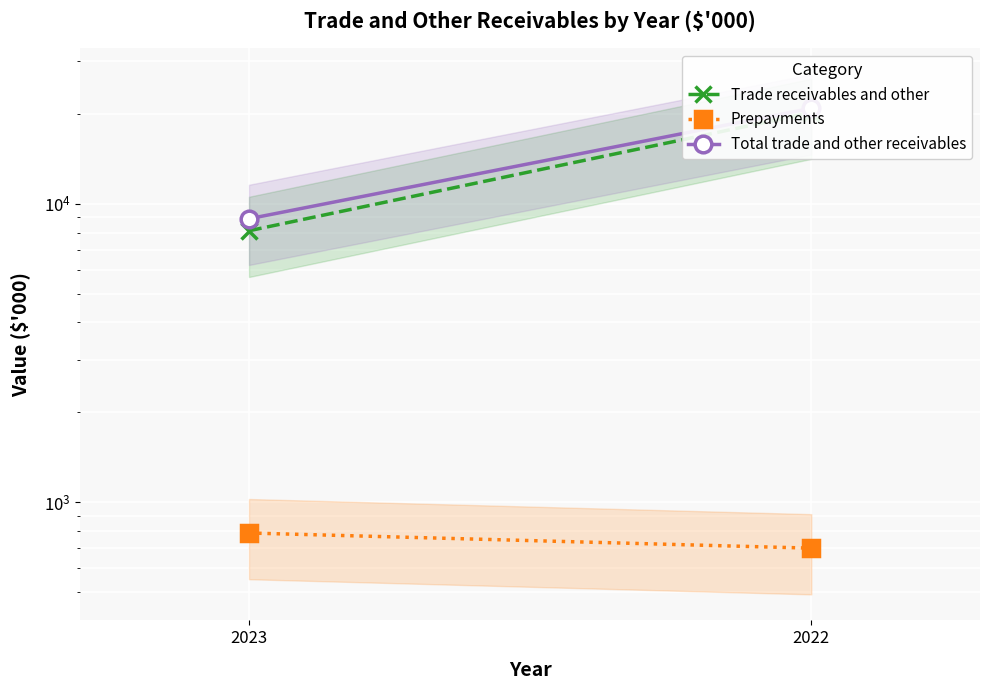

What is the value of the Prepayments point at the 1st from the left?

788